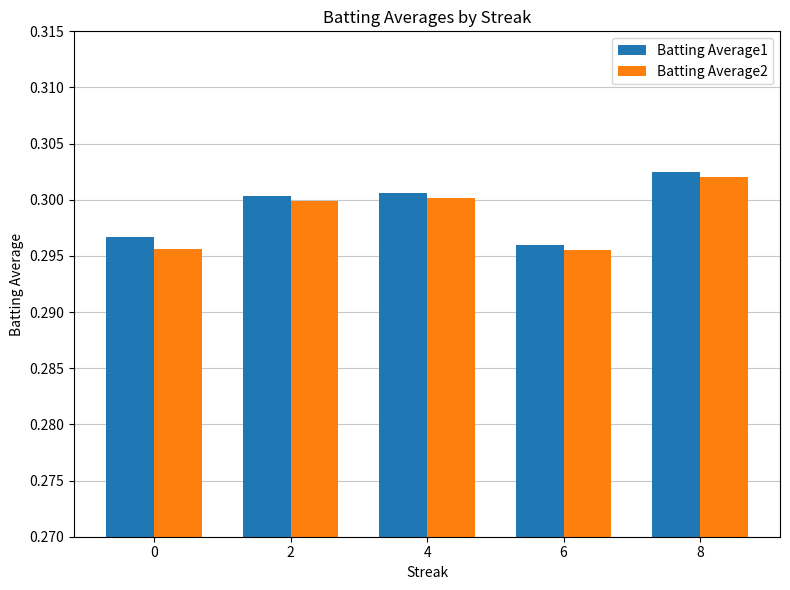

How many Batting Average1 values are between 0 and 1?

5